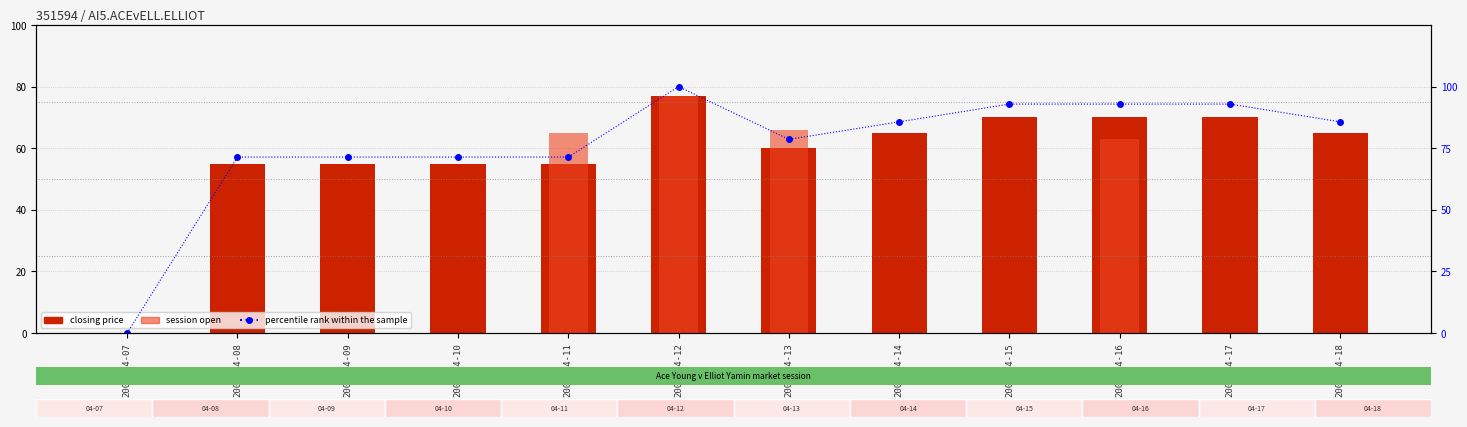

The closing price series shows 70.0 at 2006-04-16. True or false?

True